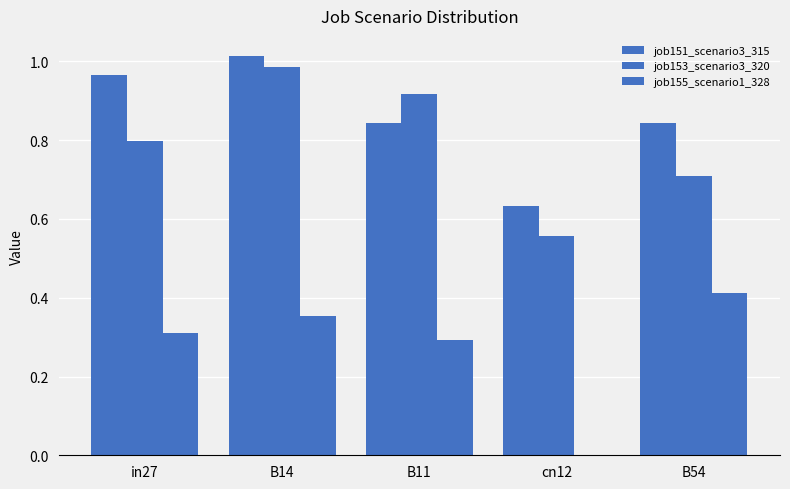

How many values in job155_scenario1_328 are above zero?

4